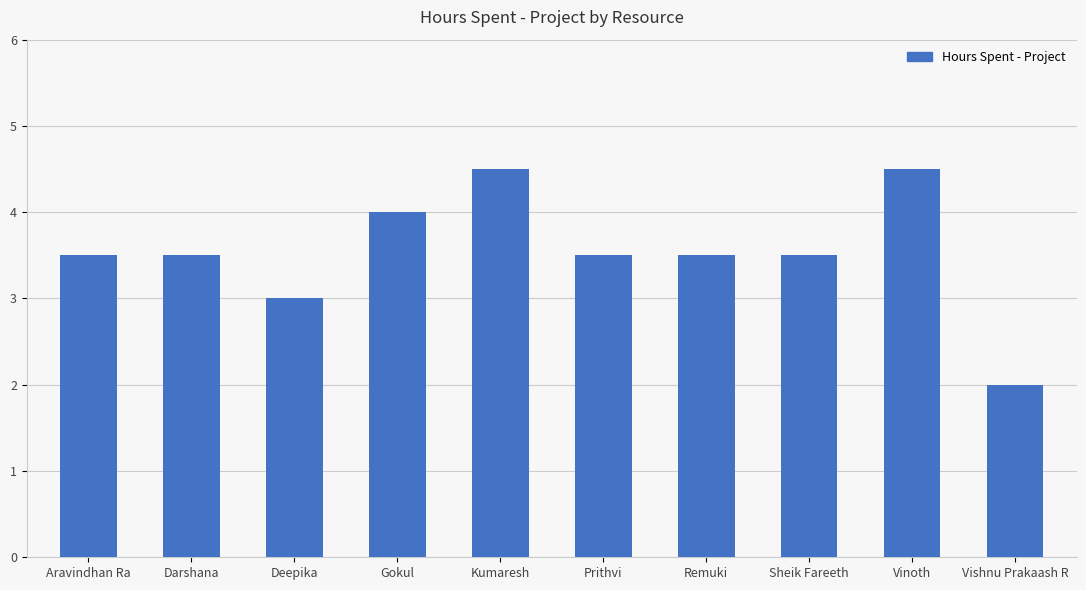

How many values are between 3 and 4?

7